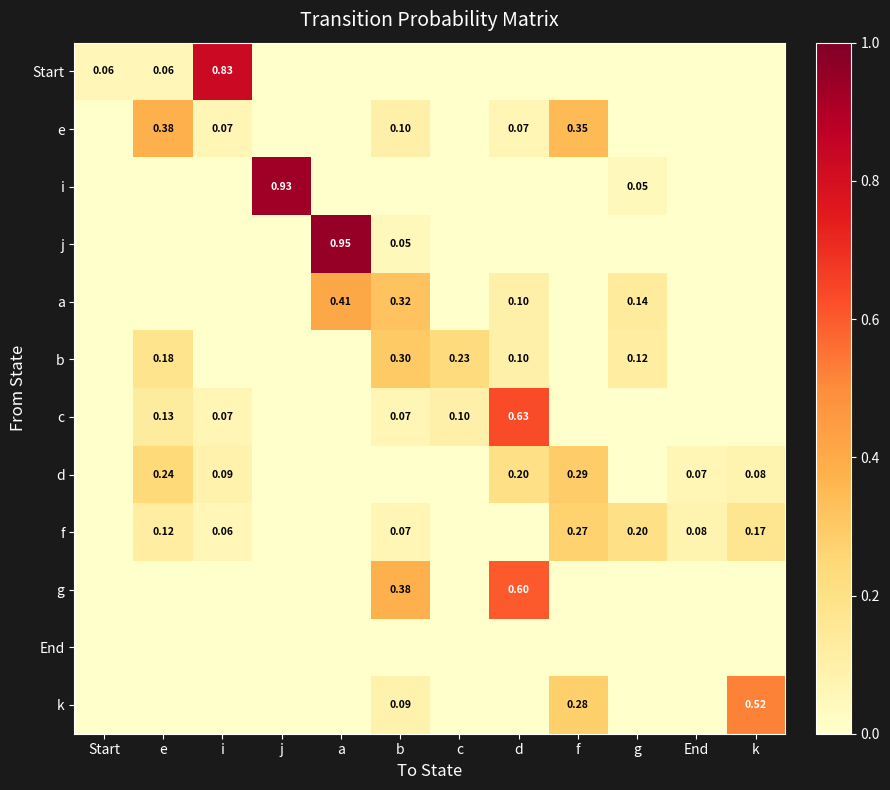

At how many categories does at least one series exceed 0?

12